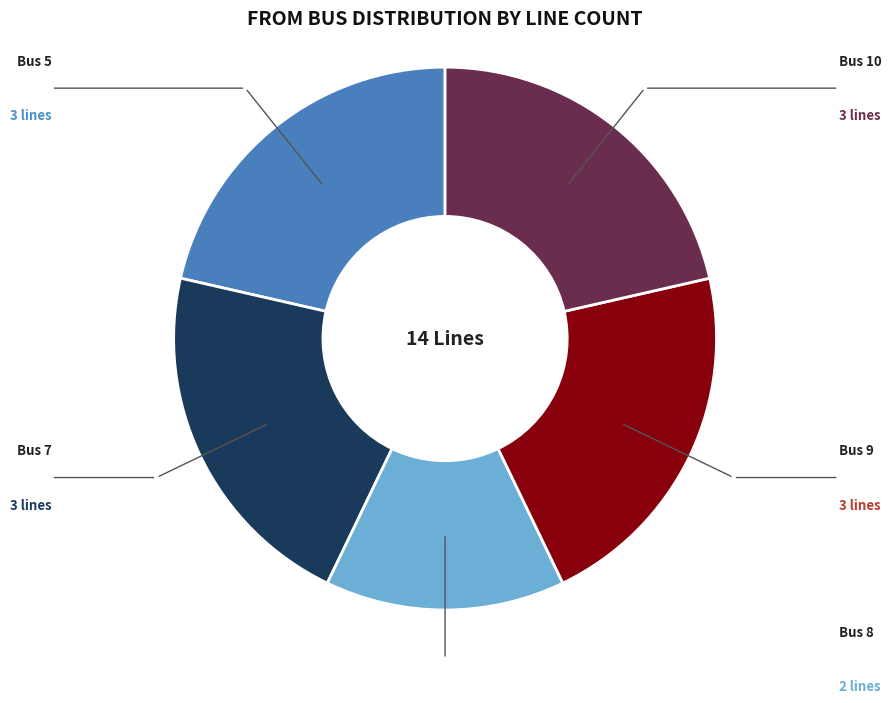

Does any single category account for the majority?

No